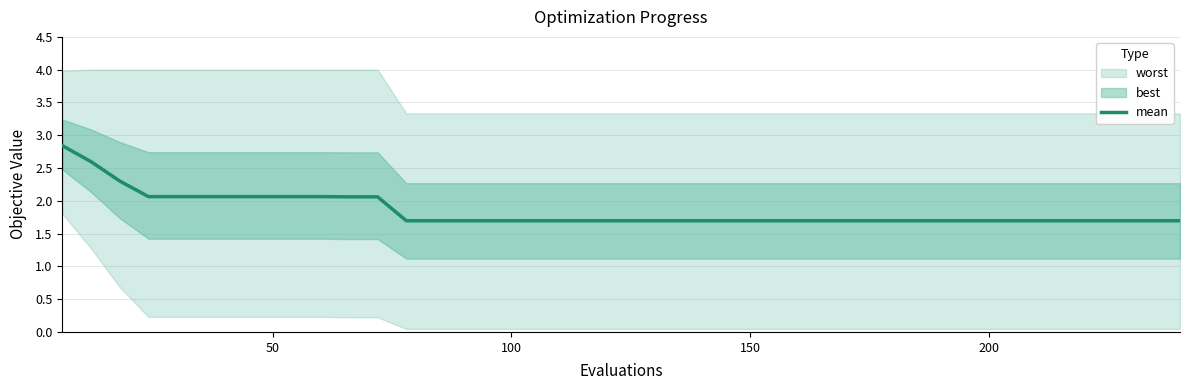

Does the chart display data point markers on the line(s)?

No